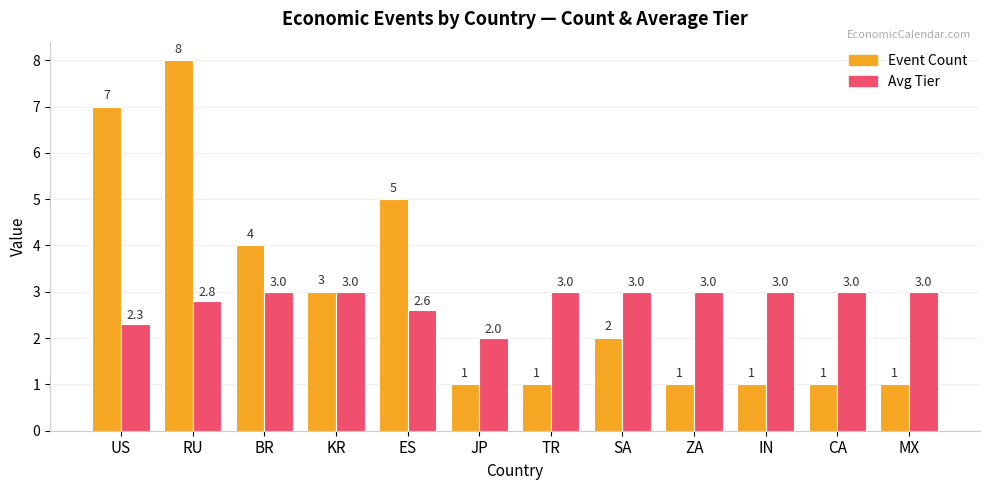

How many categories are shown in the chart?

12